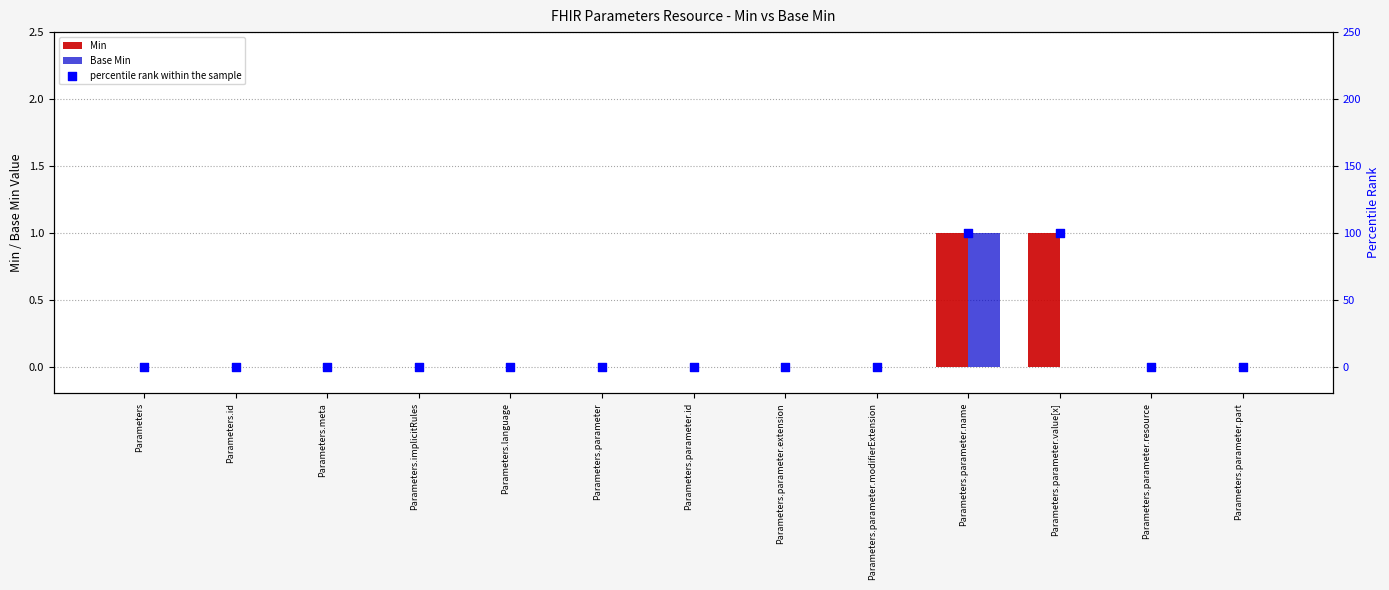

Which series contains the highest Y value?

percentile rank within the sample